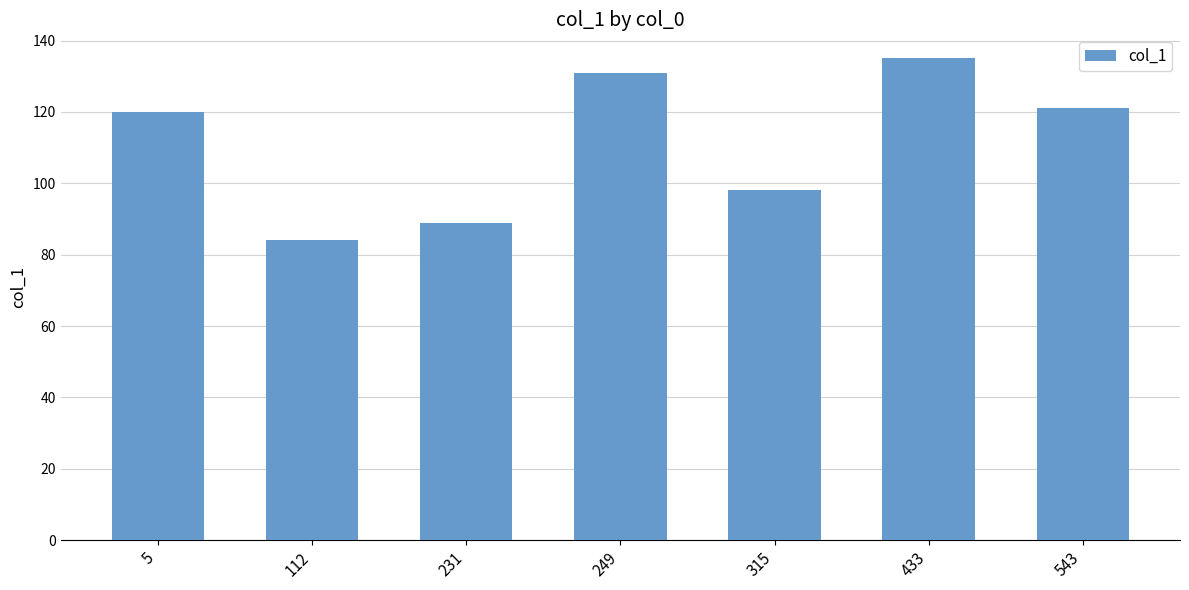

True or false: the data shows 98 at 315.

True